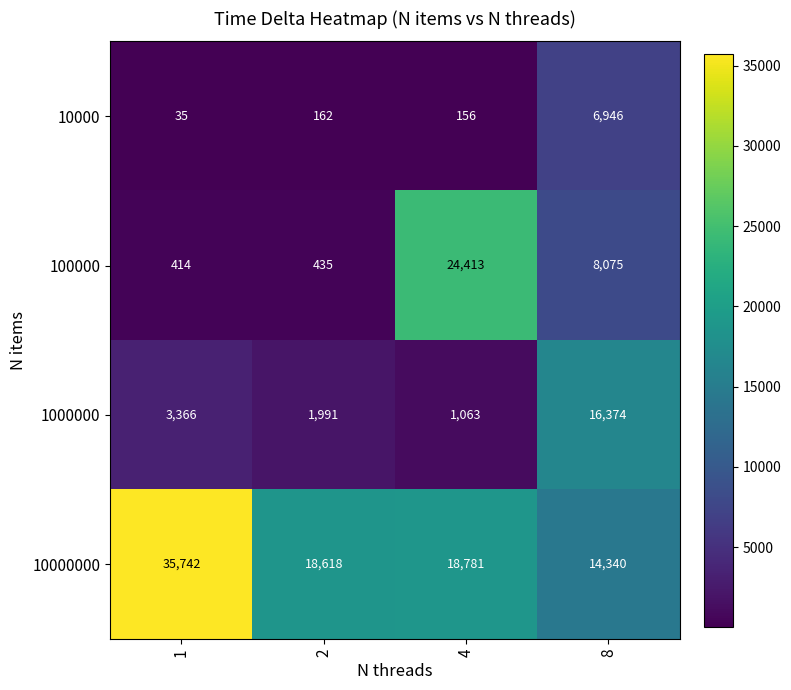

What is the sum of the 10000 values at 4 and 2?

318